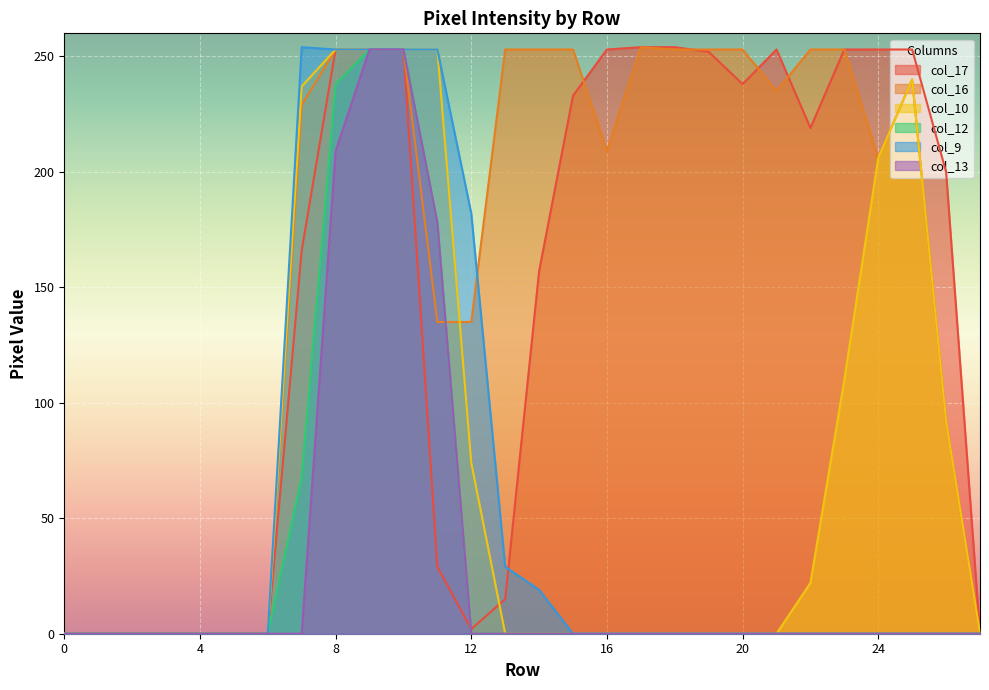

Between 4 and 2, which is larger?

4